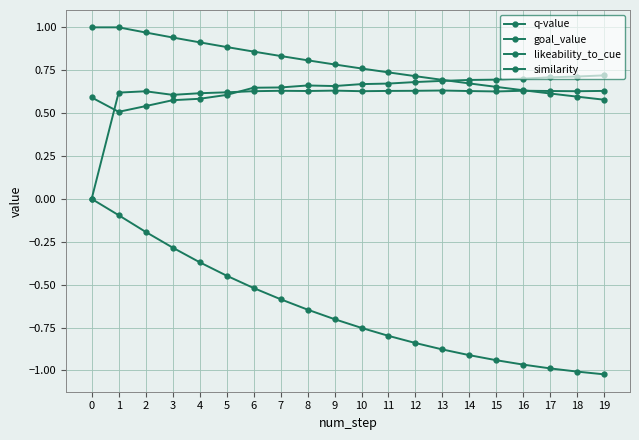

Does the chart have visible grid lines?

Yes